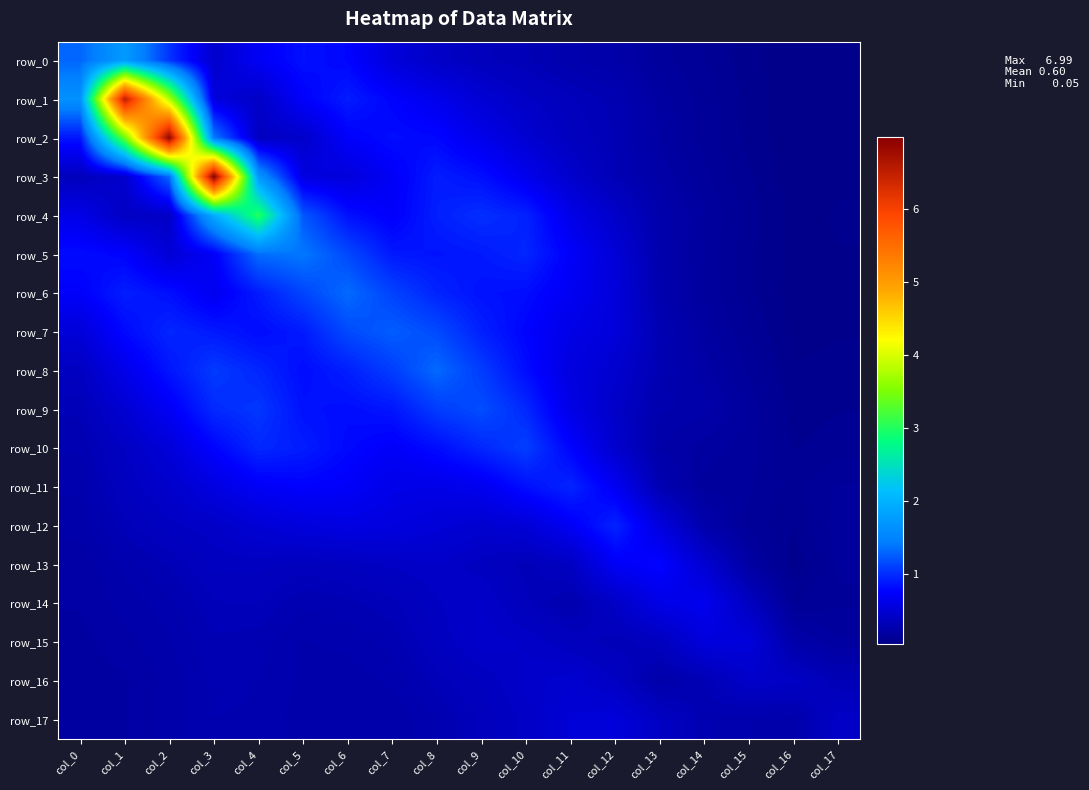

Reading right to left, what are all the values shown in this chart?

row_0: col_17=0.1	col_16=0.1	col_15=0.1	col_14=0.1	col_13=0.2	col_12=0.2	col_11=0.3	col_10=0.3	col_9=0.4	col_8=0.4	col_7=0.5	col_6=0.8	col_5=0.8	col_4=0.7	col_3=0.5	col_2=1.0	col_1=1.8	col_0=1.3
row_1: col_17=0.1	col_16=0.0	col_15=0.1	col_14=0.1	col_13=0.2	col_12=0.3	col_11=0.4	col_10=0.4	col_9=0.5	col_8=0.6	col_7=0.8	col_6=0.9	col_5=0.7	col_4=0.4	col_3=0.5	col_2=3.8	col_1=6.5	col_0=1.6
row_2: col_17=0.1	col_16=0.1	col_15=0.1	col_14=0.1	col_13=0.2	col_12=0.3	col_11=0.4	col_10=0.5	col_9=0.6	col_8=0.8	col_7=0.8	col_6=0.7	col_5=0.4	col_4=0.4	col_3=1.4	col_2=6.9	col_1=3.4	col_0=0.9
row_3: col_17=0.1	col_16=0.1	col_15=0.1	col_14=0.2	col_13=0.2	col_12=0.3	col_11=0.5	col_10=0.7	col_9=0.8	col_8=0.9	col_7=0.7	col_6=0.5	col_5=0.6	col_4=1.7	col_3=7.0	col_2=1.3	col_1=0.5	col_0=0.4
row_4: col_17=0.1	col_16=0.1	col_15=0.1	col_14=0.2	col_13=0.3	col_12=0.4	col_11=0.6	col_10=0.9	col_9=1.0	col_8=0.9	col_7=0.7	col_6=0.8	col_5=1.2	col_4=3.0	col_3=1.9	col_2=0.4	col_1=0.4	col_0=0.6
row_5: col_17=0.1	col_16=0.1	col_15=0.1	col_14=0.2	col_13=0.3	col_12=0.5	col_11=0.7	col_10=1.0	col_9=0.9	col_8=0.9	col_7=0.9	col_6=1.1	col_5=1.4	col_4=1.3	col_3=0.7	col_2=0.5	col_1=0.8	col_0=0.8
row_6: col_17=0.1	col_16=0.1	col_15=0.1	col_14=0.2	col_13=0.3	col_12=0.5	col_11=0.7	col_10=0.8	col_9=0.8	col_8=0.9	col_7=1.1	col_6=1.3	col_5=1.1	col_4=0.9	col_3=0.7	col_2=0.8	col_1=0.9	col_0=0.7
row_7: col_17=0.1	col_16=0.1	col_15=0.1	col_14=0.2	col_13=0.3	col_12=0.5	col_11=0.6	col_10=0.8	col_9=0.9	col_8=1.2	col_7=1.3	col_6=1.2	col_5=0.9	col_4=0.8	col_3=0.9	col_2=1.0	col_1=0.8	col_0=0.5
row_8: col_17=0.1	col_16=0.1	col_15=0.2	col_14=0.2	col_13=0.3	col_12=0.5	col_11=0.6	col_10=0.8	col_9=1.1	col_8=1.3	col_7=1.1	col_6=0.9	col_5=0.8	col_4=1.0	col_3=1.1	col_2=0.9	col_1=0.6	col_0=0.4
row_9: col_17=0.1	col_16=0.1	col_15=0.2	col_14=0.2	col_13=0.3	col_12=0.4	col_11=0.6	col_10=1.0	col_9=1.2	col_8=1.1	col_7=0.9	col_6=0.8	col_5=0.8	col_4=1.0	col_3=1.0	col_2=0.7	col_1=0.5	col_0=0.3
row_10: col_17=0.1	col_16=0.1	col_15=0.2	col_14=0.2	col_13=0.2	col_12=0.5	col_11=0.8	col_10=1.1	col_9=1.0	col_8=0.8	col_7=0.7	col_6=0.8	col_5=0.9	col_4=1.0	col_3=0.8	col_2=0.5	col_1=0.4	col_0=0.3
row_11: col_17=0.2	col_16=0.1	col_15=0.2	col_14=0.2	col_13=0.3	col_12=0.7	col_11=0.9	col_10=0.8	col_9=0.7	col_8=0.6	col_7=0.6	col_6=0.7	col_5=0.8	col_4=0.7	col_3=0.6	col_2=0.4	col_1=0.4	col_0=0.3
row_12: col_17=0.2	col_16=0.1	col_15=0.1	col_14=0.3	col_13=0.6	col_12=0.9	col_11=0.7	col_10=0.5	col_9=0.5	col_8=0.5	col_7=0.6	col_6=0.6	col_5=0.6	col_4=0.5	col_3=0.4	col_2=0.4	col_1=0.3	col_0=0.2
row_13: col_17=0.2	col_16=0.1	col_15=0.2	col_14=0.5	col_13=0.8	col_12=0.7	col_11=0.4	col_10=0.3	col_9=0.4	col_8=0.4	col_7=0.4	col_6=0.4	col_5=0.4	col_4=0.4	col_3=0.4	col_2=0.3	col_1=0.3	col_0=0.2
row_14: col_17=0.2	col_16=0.1	col_15=0.4	col_14=0.7	col_13=0.6	col_12=0.4	col_11=0.3	col_10=0.4	col_9=0.4	col_8=0.4	col_7=0.3	col_6=0.3	col_5=0.3	col_4=0.3	col_3=0.3	col_2=0.3	col_1=0.3	col_0=0.2
row_15: col_17=0.2	col_16=0.3	col_15=0.5	col_14=0.6	col_13=0.4	col_12=0.3	col_11=0.4	col_10=0.4	col_9=0.4	col_8=0.4	col_7=0.3	col_6=0.3	col_5=0.3	col_4=0.3	col_3=0.3	col_2=0.3	col_1=0.2	col_0=0.2
row_16: col_17=0.3	col_16=0.4	col_15=0.4	col_14=0.3	col_13=0.3	col_12=0.4	col_11=0.5	col_10=0.4	col_9=0.4	col_8=0.3	col_7=0.3	col_6=0.3	col_5=0.3	col_4=0.3	col_3=0.3	col_2=0.3	col_1=0.2	col_0=0.2
row_17: col_17=0.4	col_16=0.3	col_15=0.3	col_14=0.3	col_13=0.4	col_12=0.5	col_11=0.5	col_10=0.4	col_9=0.4	col_8=0.3	col_7=0.2	col_6=0.2	col_5=0.2	col_4=0.3	col_3=0.3	col_2=0.3	col_1=0.2	col_0=0.2